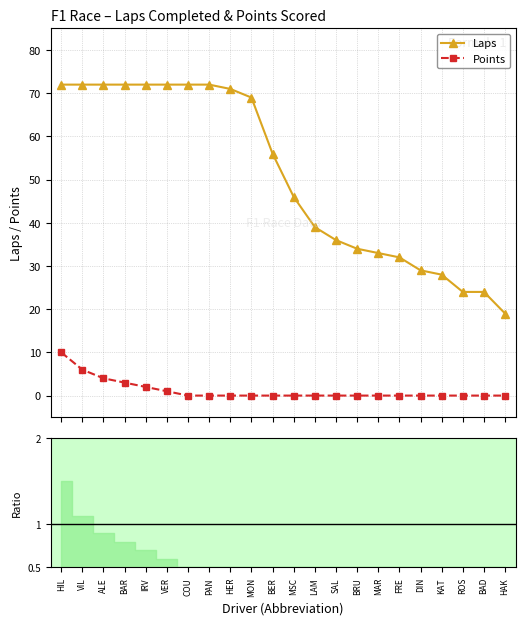

What is the label of the 1st point from the right?

HAK